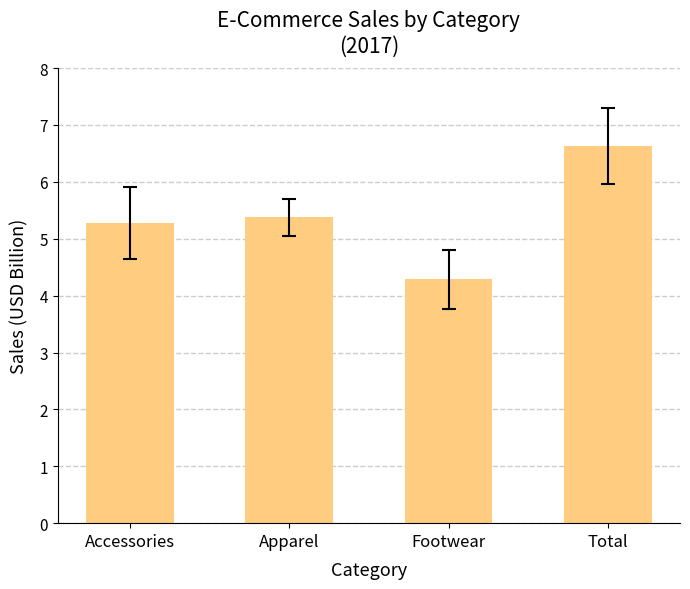

Which has a higher value, Footwear or Total?

Total